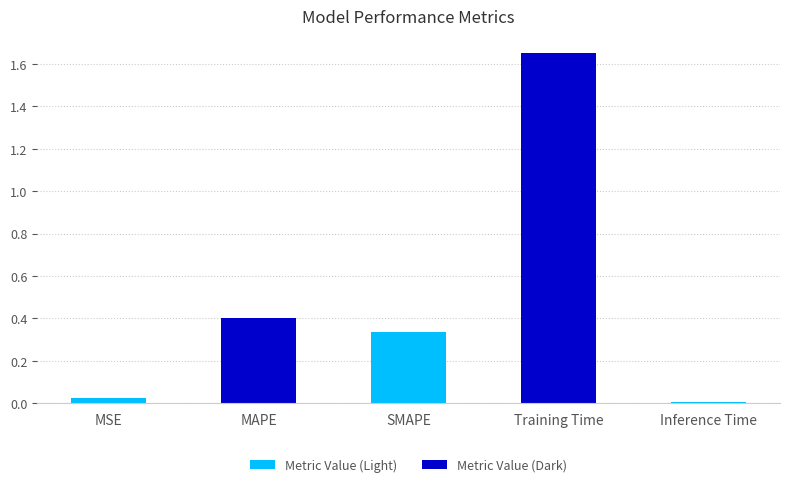

What is the sum of all values?

2.4